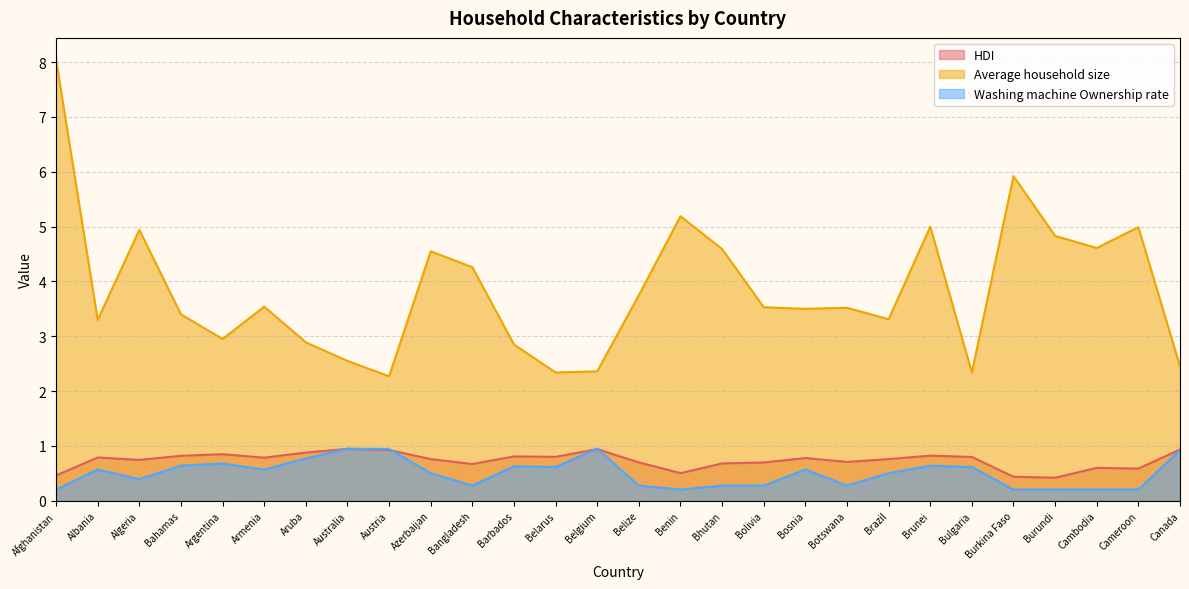

Does the chart have visible grid lines?

Yes